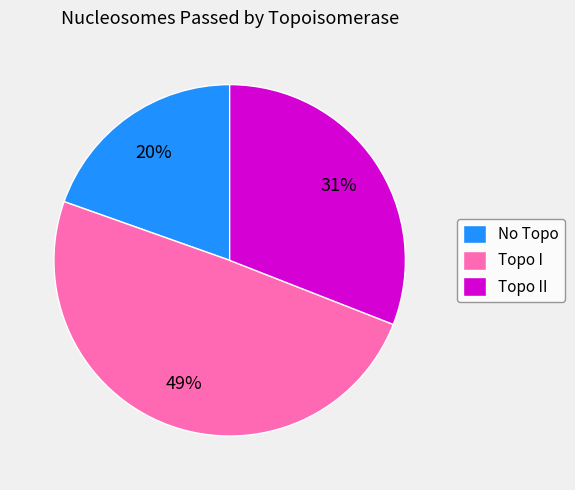

What is the smallest slice in the pie chart?

No Topo